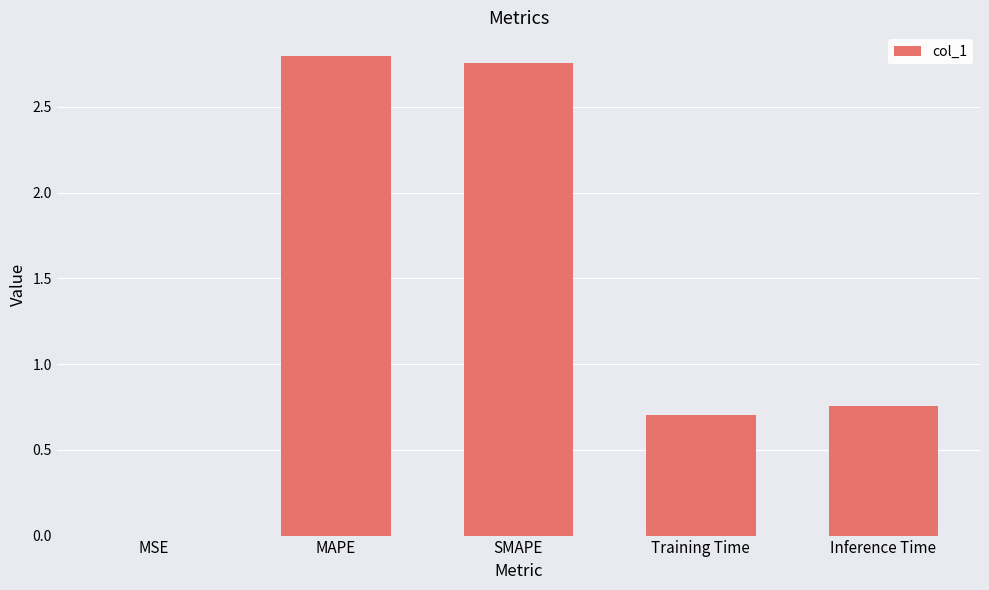

Is it true that the value at MAPE is 1.2?

False